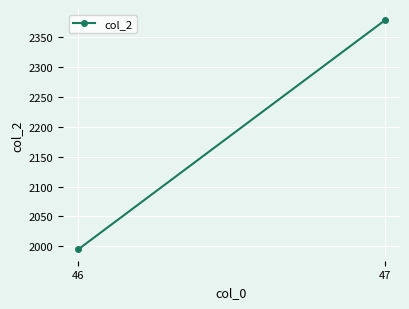

At which category does the chart reach its peak across all series?

47